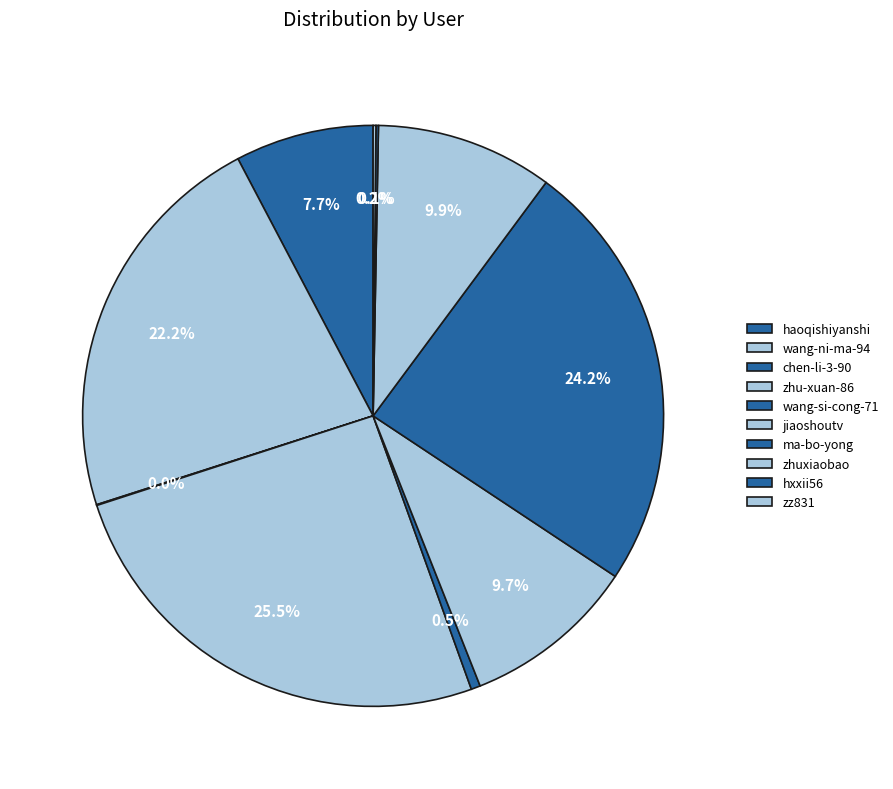

What percentage is NOT represented by zhuxiaobao?

90.1%